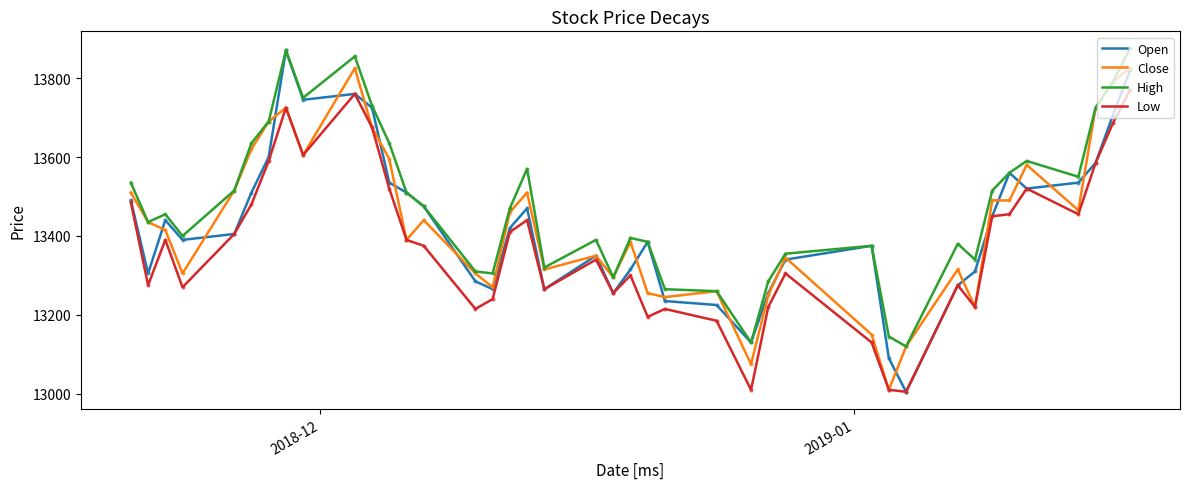

True or false: High and Low intersect in this chart.

False